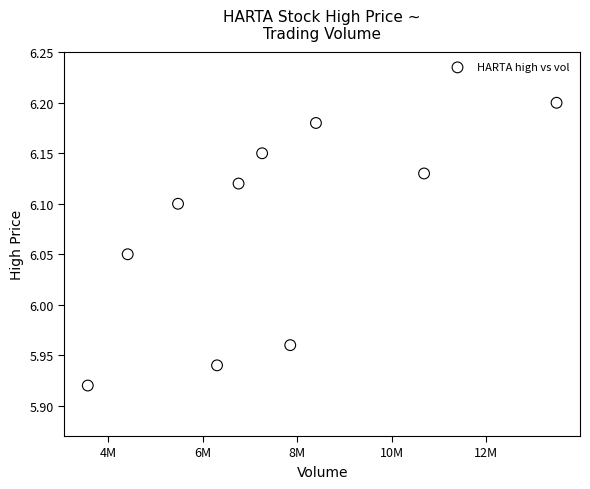

What is the range of X values (max minus min)?

9923900.0